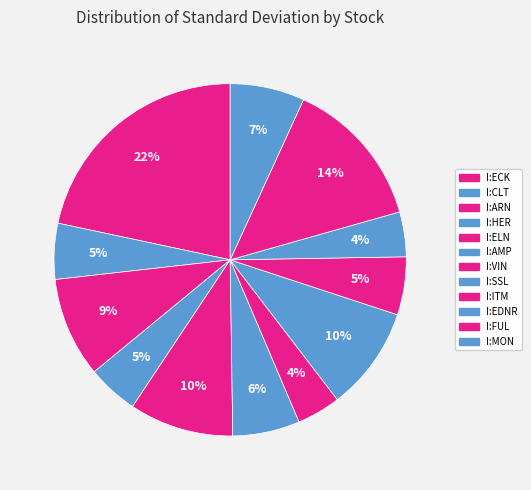

Between I:VIN and I:FUL, which is larger?

I:FUL